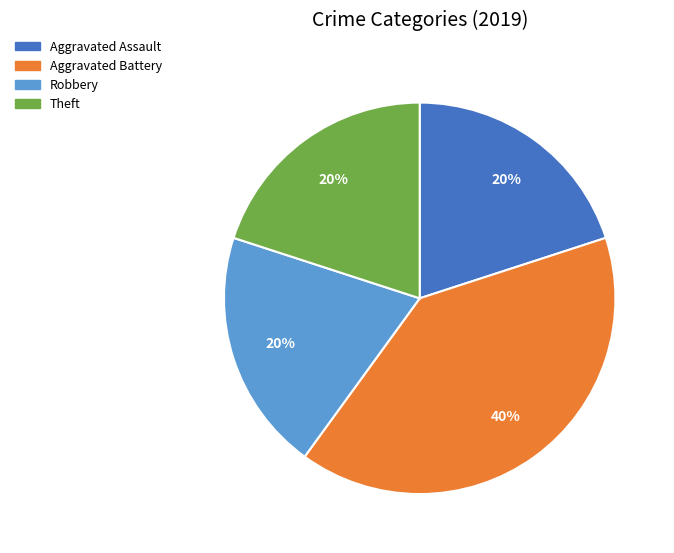

Does any single category account for the majority?

No